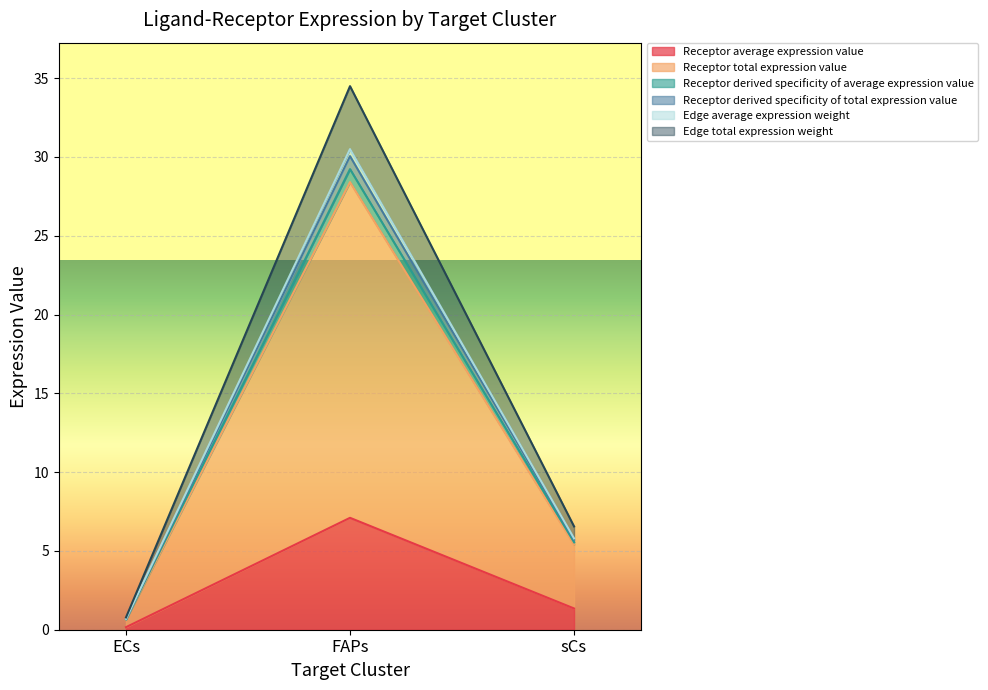

At how many categories does at least one series exceed 24?

1